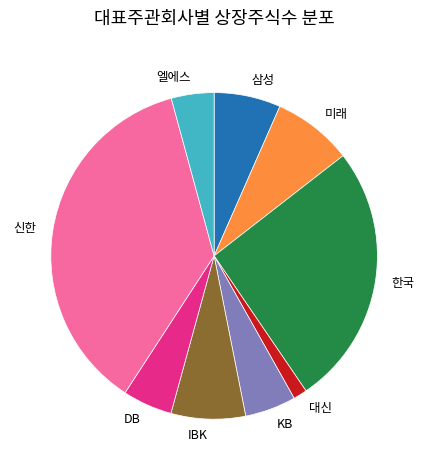

Count the number of slices in the pie.

9